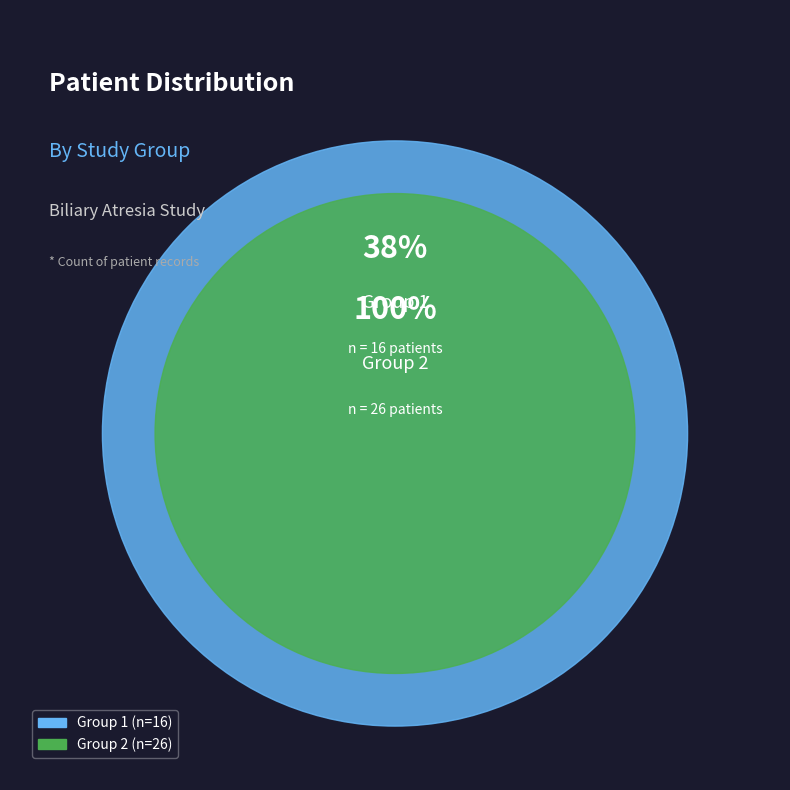

What is the smallest slice in the pie chart?

Group 1